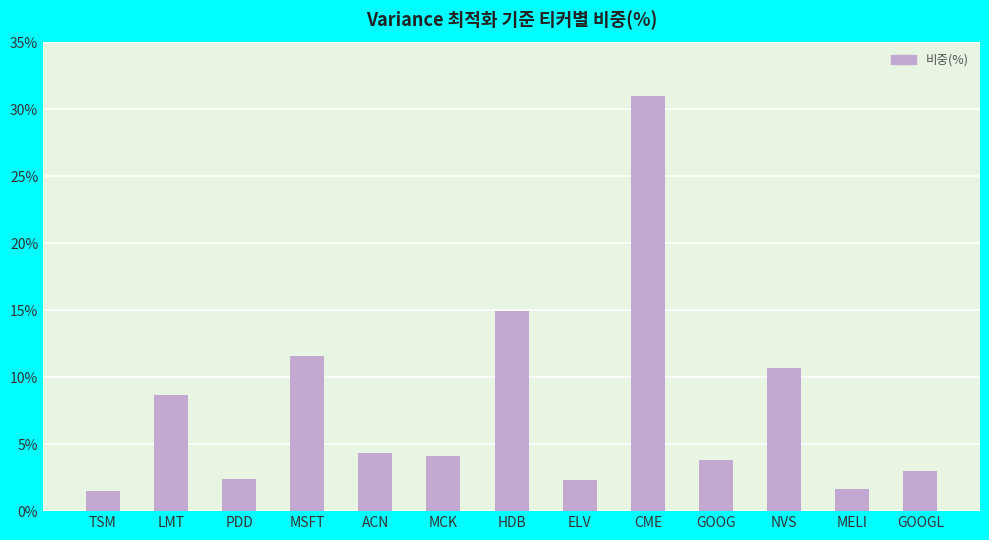

Between HDB and PDD, which is larger?

HDB